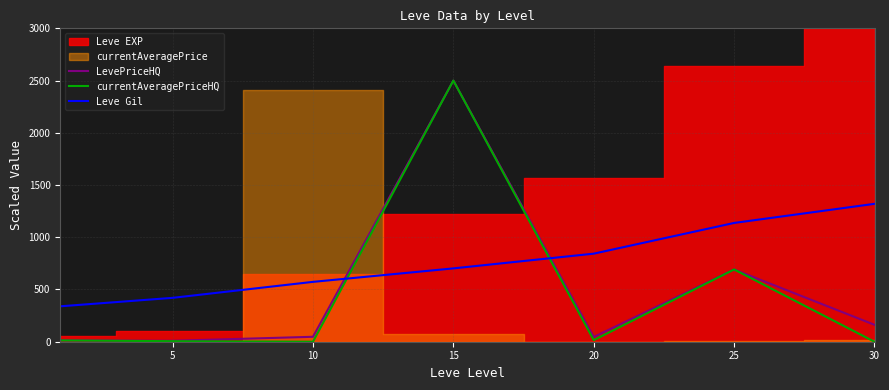

At which label does Leve Gil reach its peak?

30